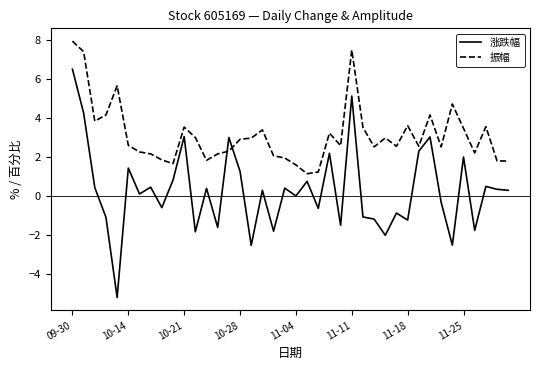

Which series has the largest total across all categories?

振幅